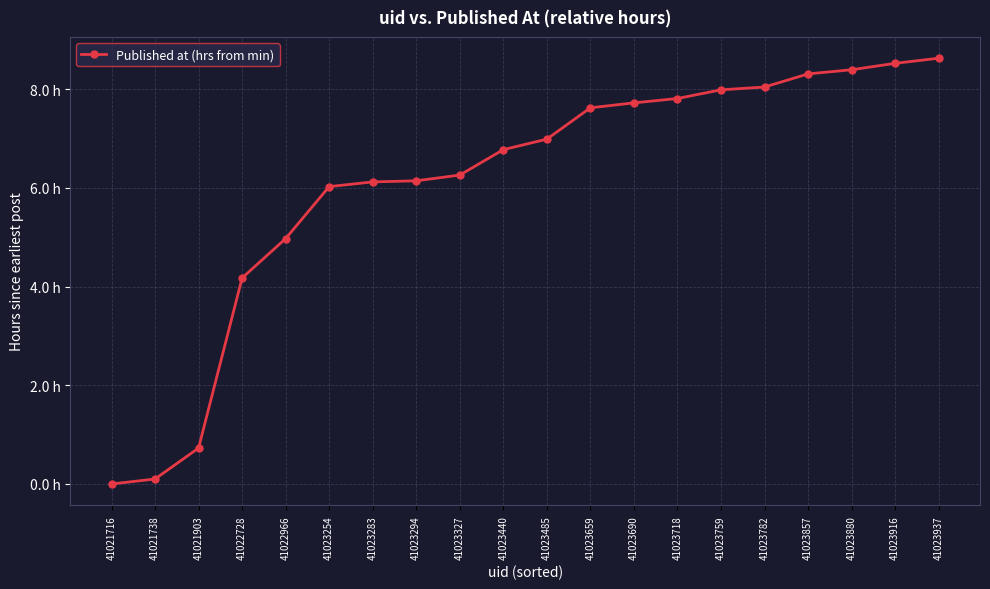

Between 41023718 and 41022966, which is larger?

41023718